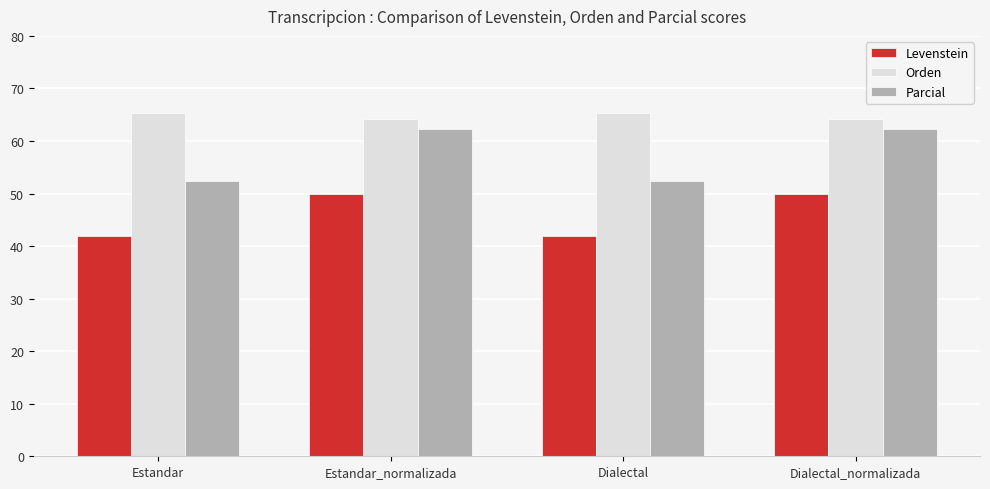

What is the sum of the Orden values at Dialectal and Estandar?

130.6